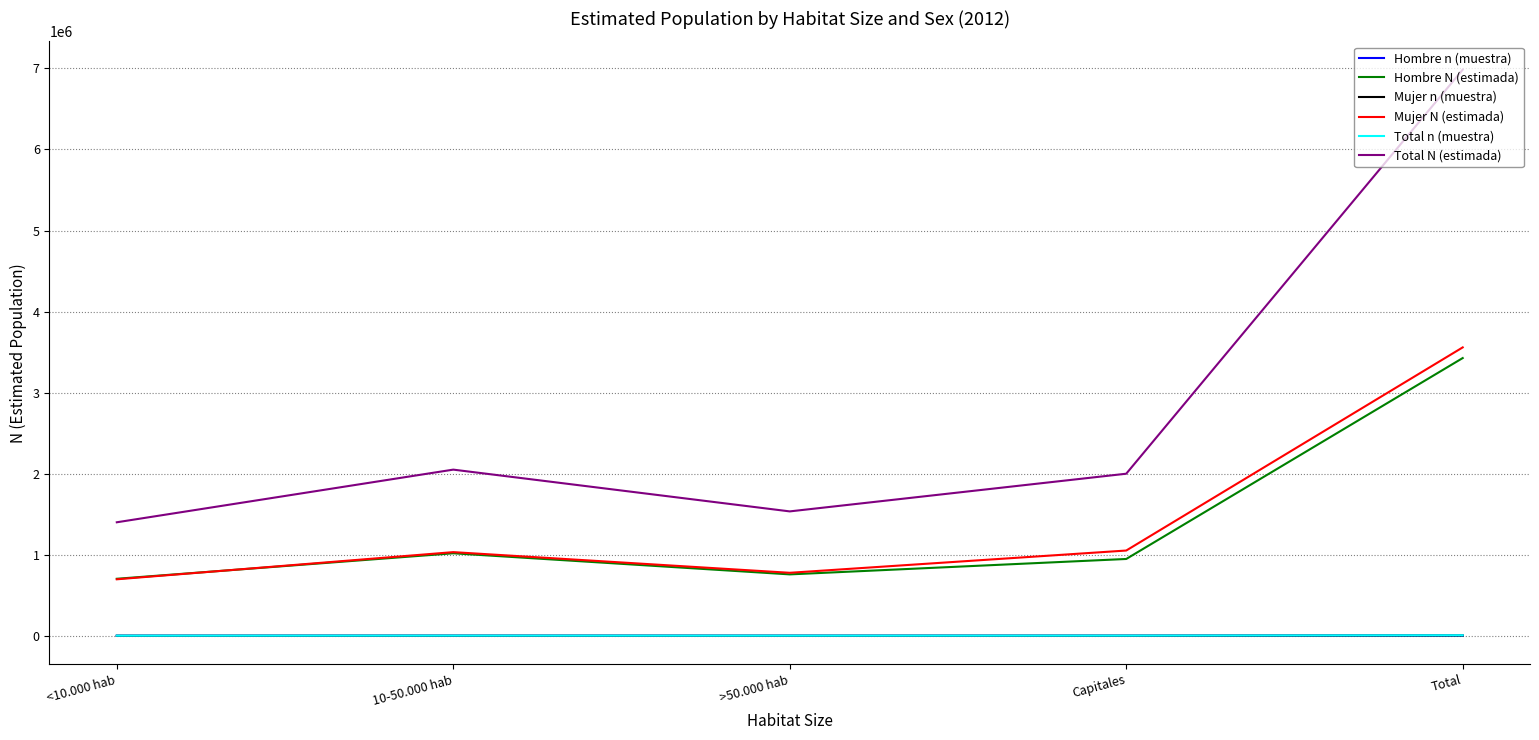

What is the spread (max minus min) of values at 10-50.000 hab?

2049195